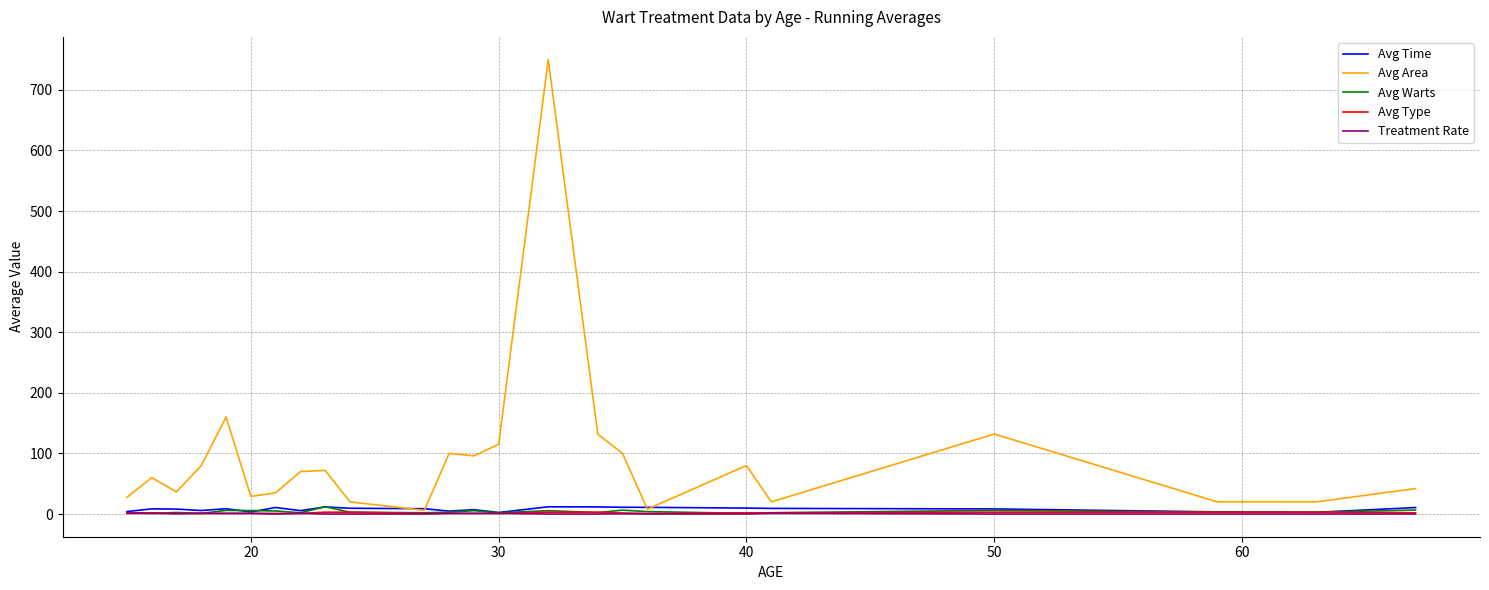

How many series are shown in this chart?

5